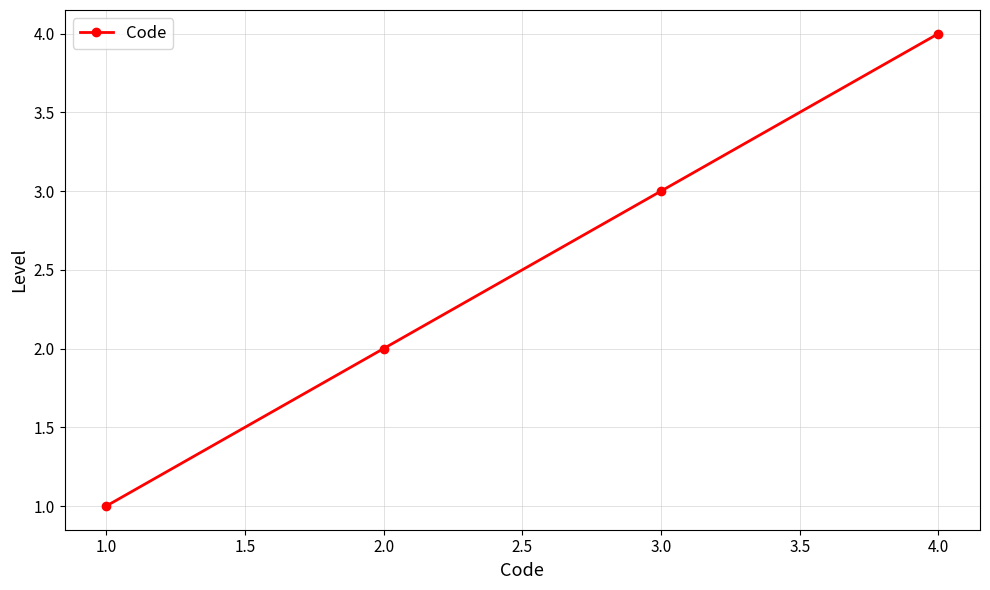

The value at 3.0 is 4. True or false?

False